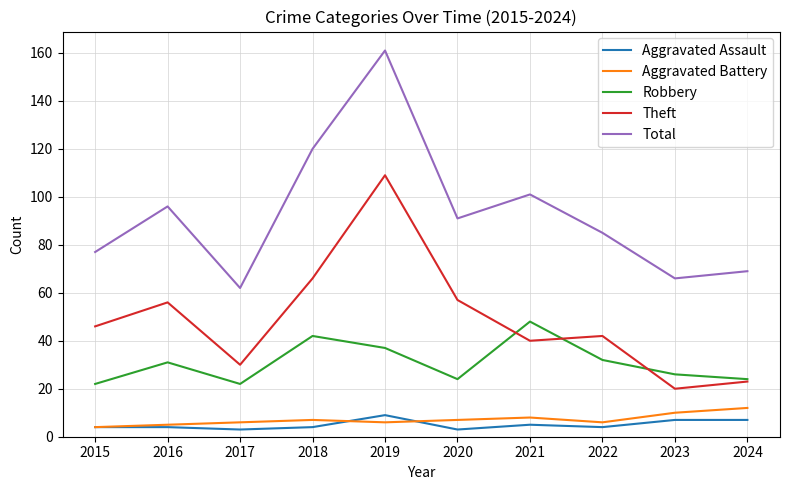

What is the approximate value of Total at 2023?

66